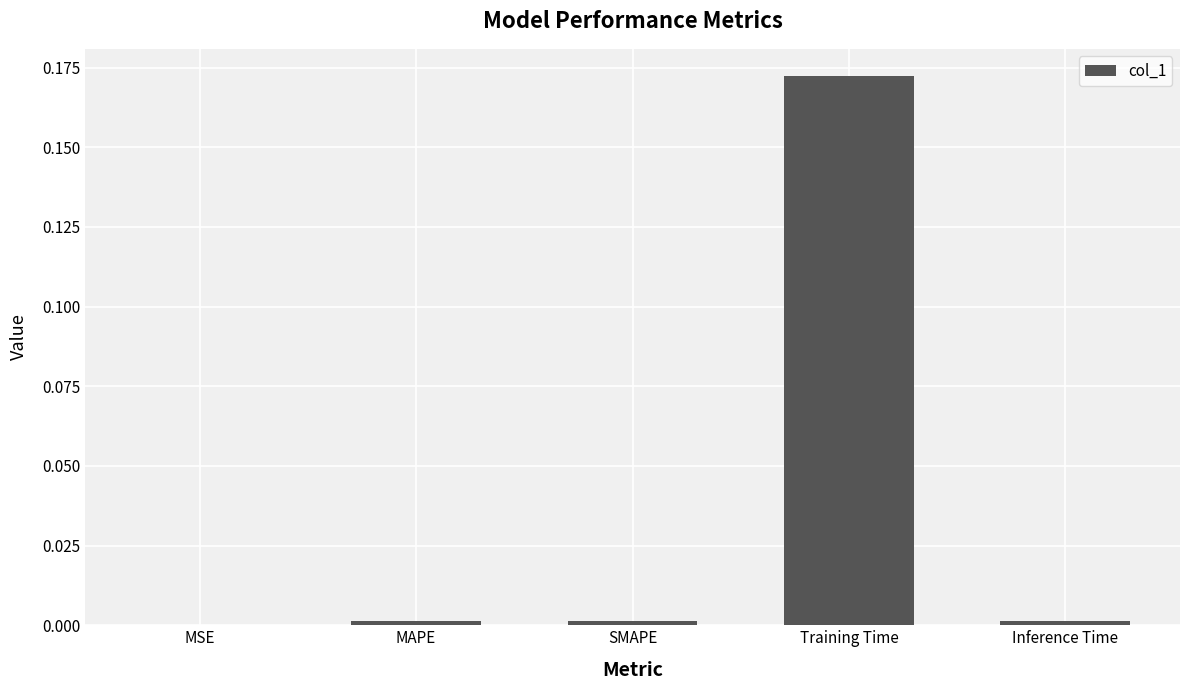

The value at Inference Time is 0.0. True or false?

True